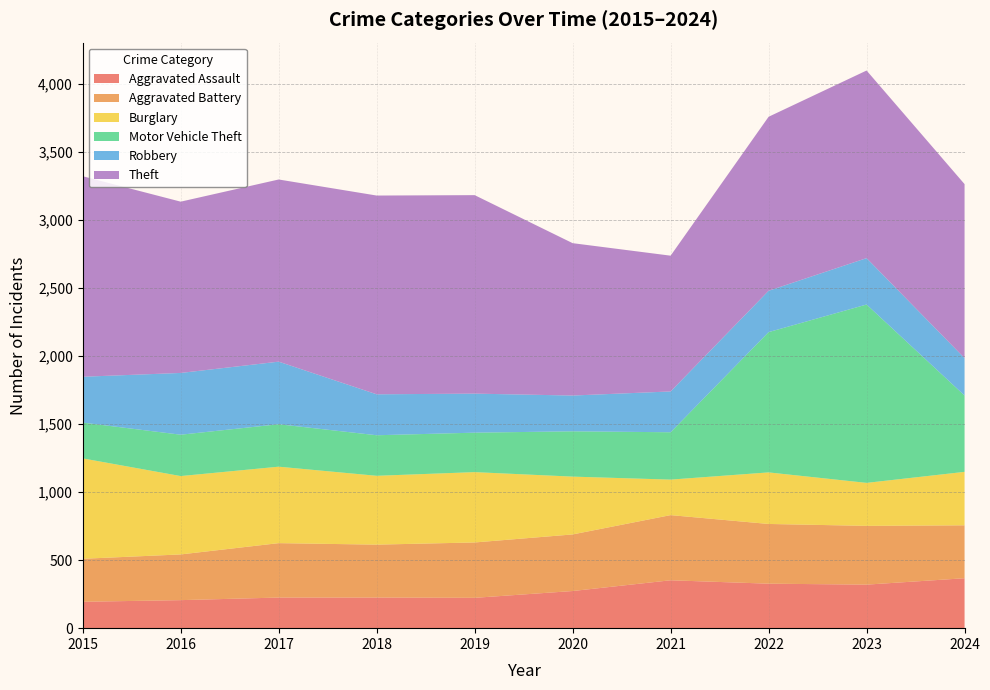

Reading left to right, extract all data points from this chart.

Aggravated Assault: 2015=194	2016=206	2017=225	2018=225	2019=223	2020=273	2021=352	2022=327	2023=320	2024=367
Aggravated Battery: 2015=316	2016=336	2017=400	2018=389	2019=407	2020=416	2021=479	2022=439	2023=432	2024=389
Burglary: 2015=738	2016=576	2017=562	2018=506	2019=517	2020=425	2021=261	2022=379	2023=316	2024=393
Motor Vehicle Theft: 2015=263	2016=304	2017=312	2018=298	2019=290	2020=333	2021=348	2022=1031	2023=1311	2024=561
Robbery: 2015=337	2016=454	2017=460	2018=301	2019=287	2020=263	2021=300	2022=304	2023=341	2024=275
Theft: 2015=1474	2016=1259	2017=1339	2018=1461	2019=1459	2020=1120	2021=998	2022=1279	2023=1379	2024=1279